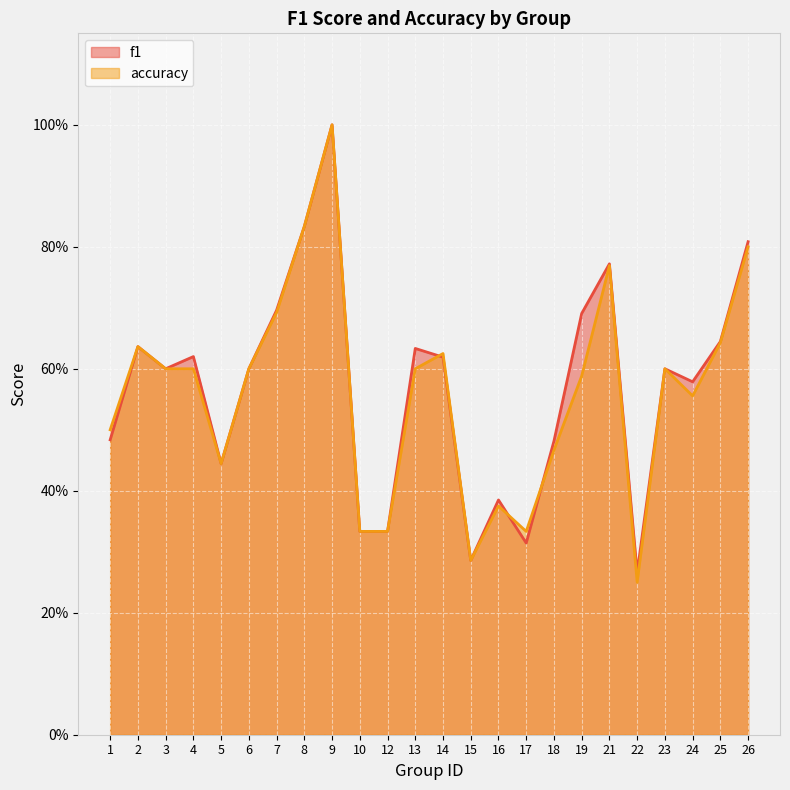

Which series has the largest range (max minus min)?

accuracy